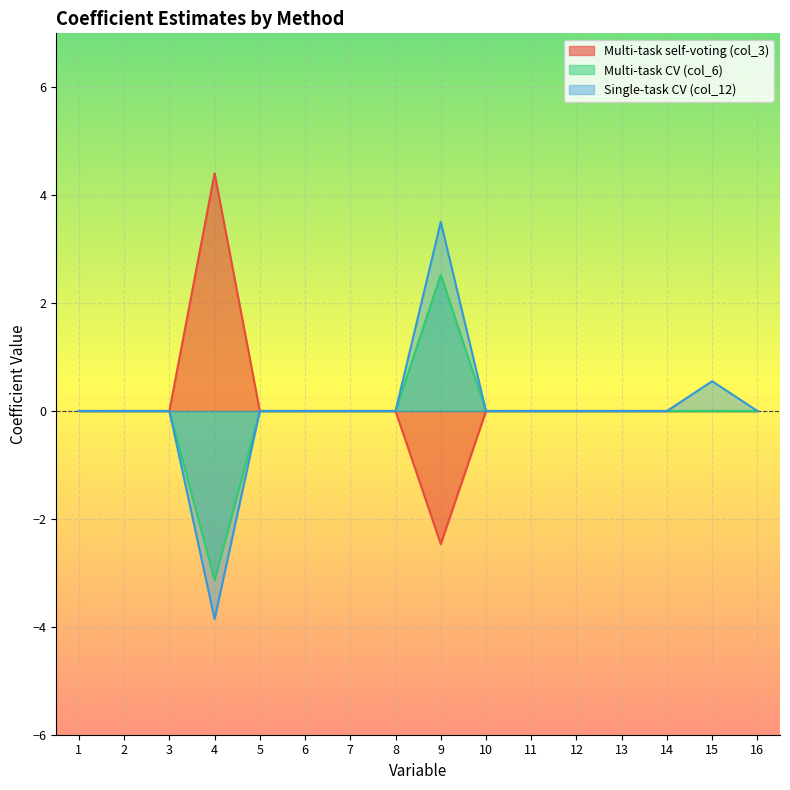

How many positive values does the Multi-task self-voting (col_3) series have?

1